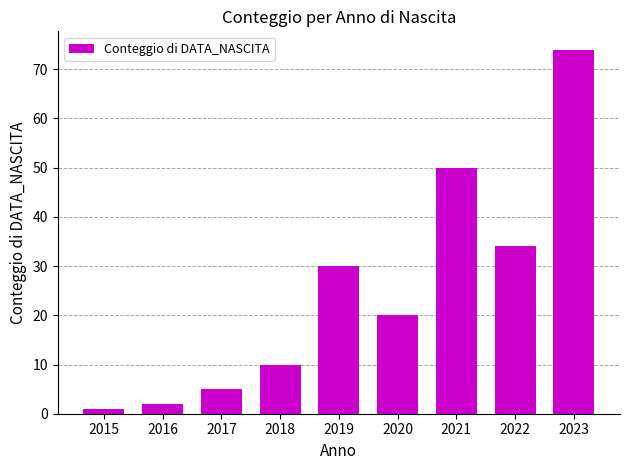

Approximately how many times larger is the value at 2015 compared to 2016?

0.5